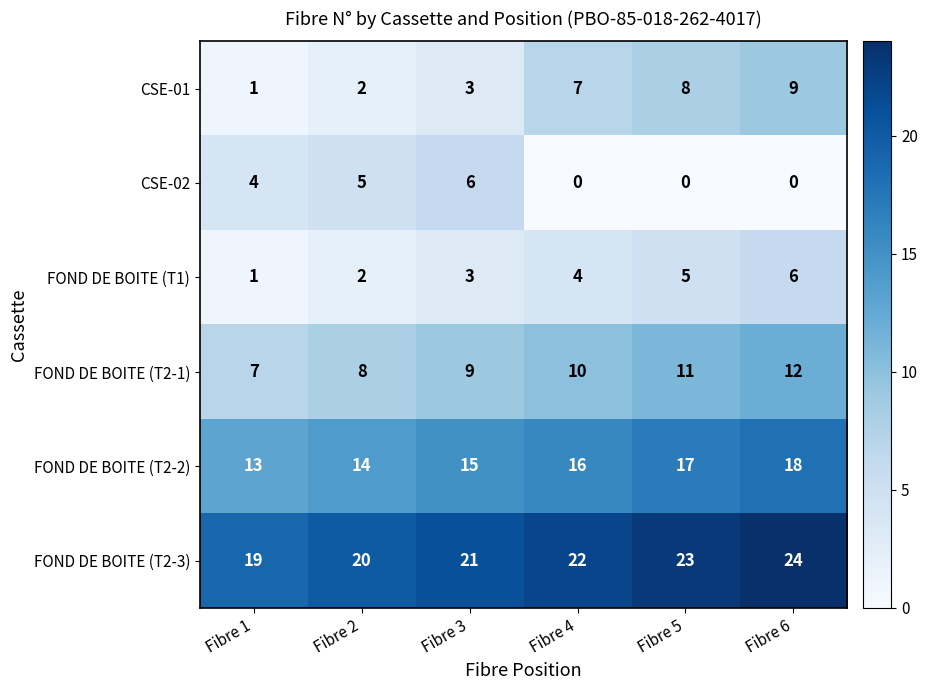

How many categories are shown in the chart?

6